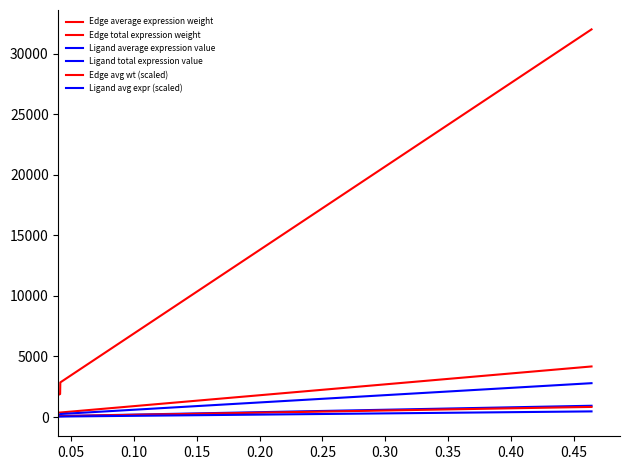

How many lines are shown in the chart?

6